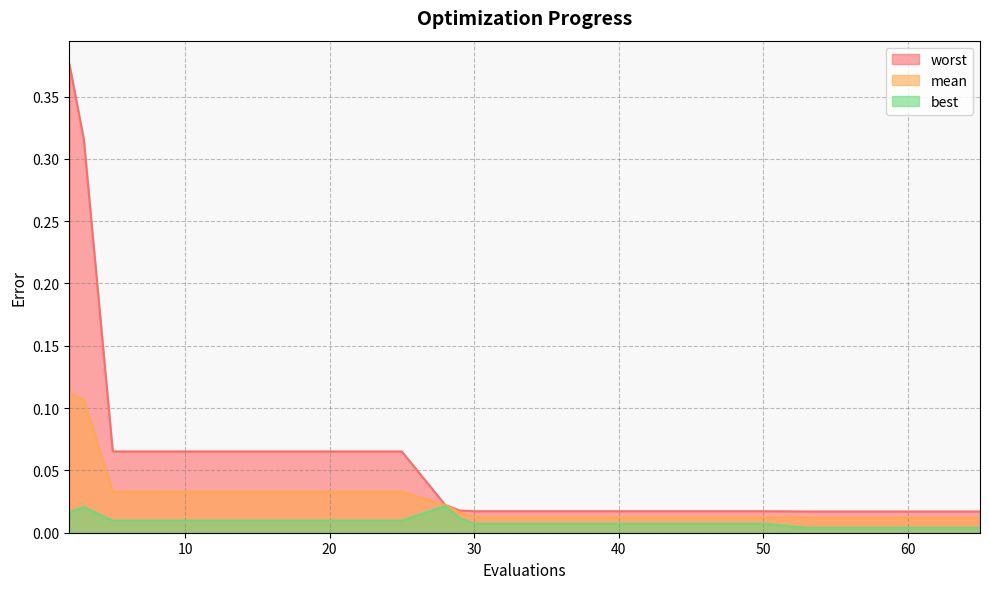

Which label corresponds to the largest value in the chart?

2